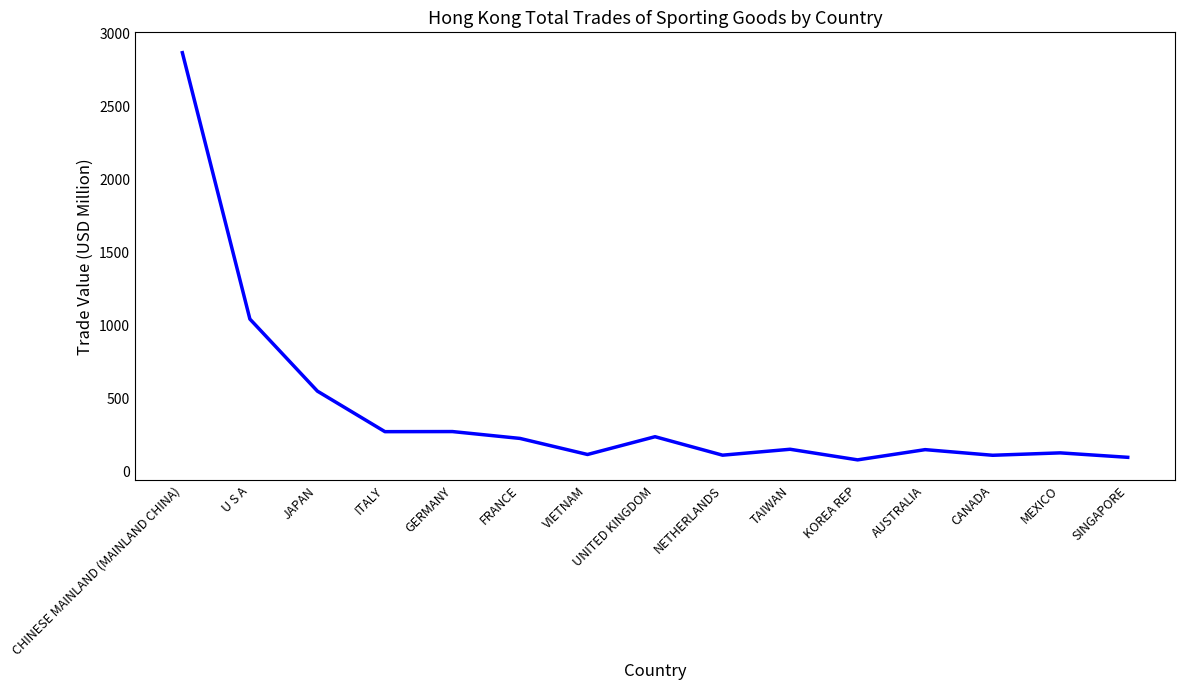

Approximately how many times larger is the value at CANADA compared to SINGAPORE?

1.1